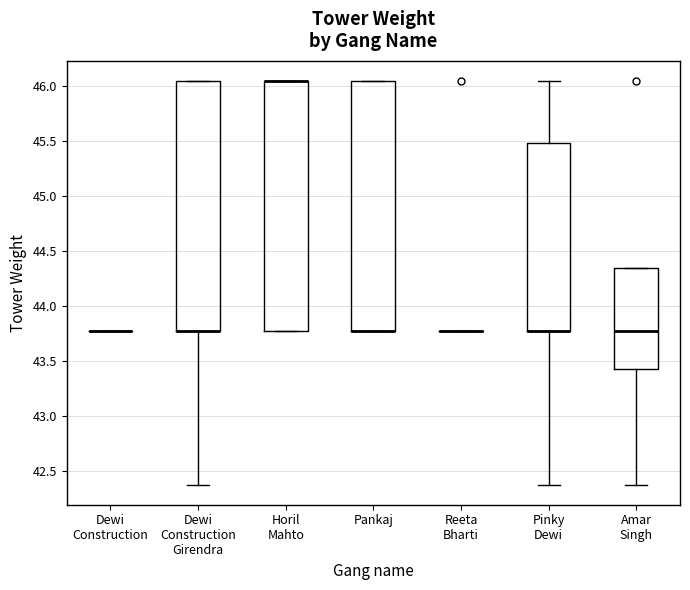

Reading left to right, transcribe this box plot: for each box, give where its median line is, the range the box spans, and where its two whiskers end, as read against the y-axis. The values are not printed on the chart, so give them approximately, as read against the axis.

Dewi Construction: box collapsed to a line at 43.80, whiskers 43.80 to 43.80
Dewi Construction Girendra: median 43.80 (drawn on the box's lower edge), box 43.80 to 46.05, whiskers 42.35 to 46.05
Horil Mahto: median 46.05 (drawn on the box's upper edge), box 43.80 to 46.05, whiskers 43.80 to 46.05
Pankaj: median 43.80 (drawn on the box's lower edge), box 43.80 to 46.05, whiskers 43.80 to 46.05
Reeta Bharti: box collapsed to a line at 43.80, whiskers 43.80 to 43.80
Pinky Dewi: median 43.80 (drawn on the box's lower edge), box 43.80 to 45.50, whiskers 42.35 to 46.05
Amar Singh: median 43.80, box 43.45 to 44.35, whiskers 42.35 to 44.35